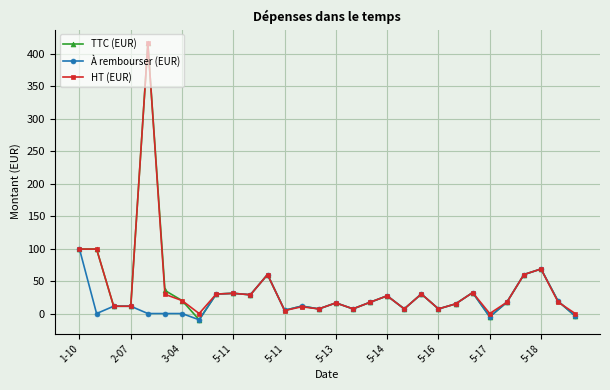

How many lines are shown in the chart?

3